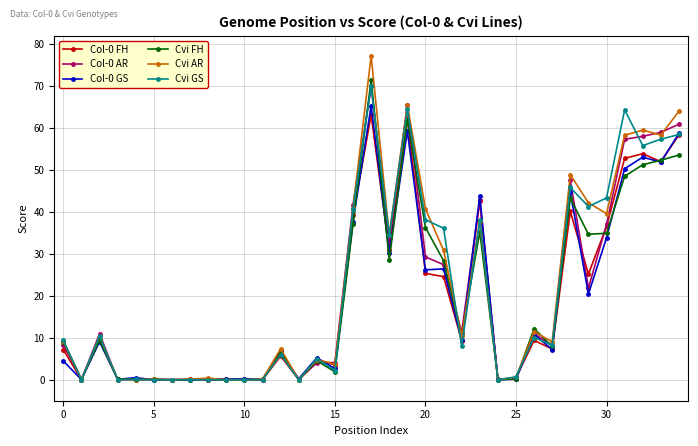

At how many categories does at least one series exceed 69?

1